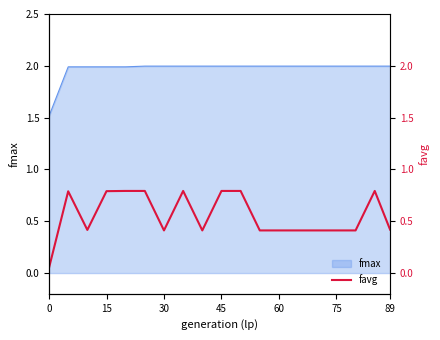

True or false: there are more than 1 points higher than both neighbors.

True